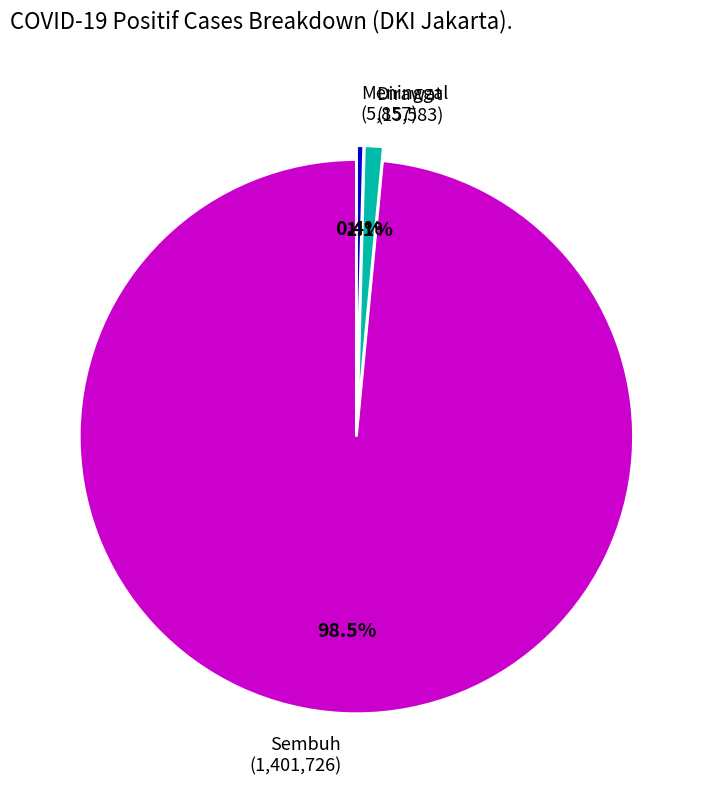

Approximately how many times larger is the value at Meninggal compared to Dirawat?

0.4